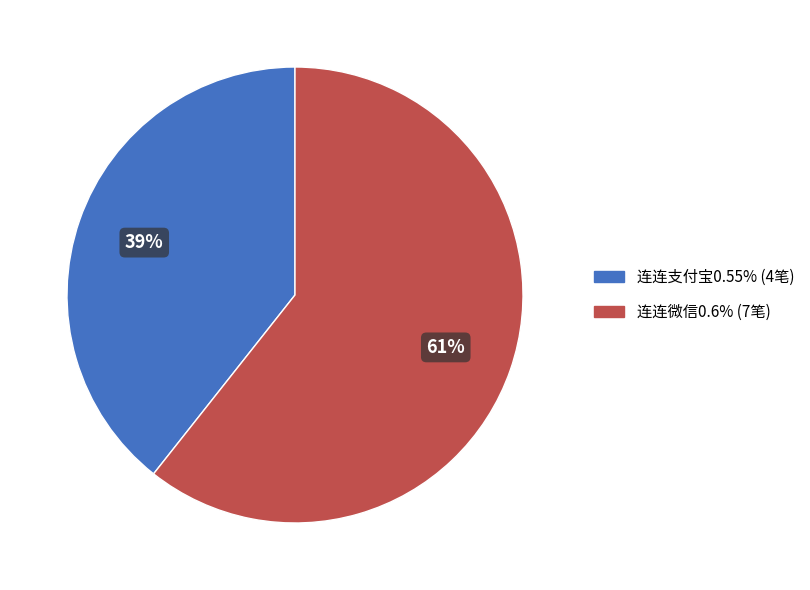

How many segments does this pie chart have?

2